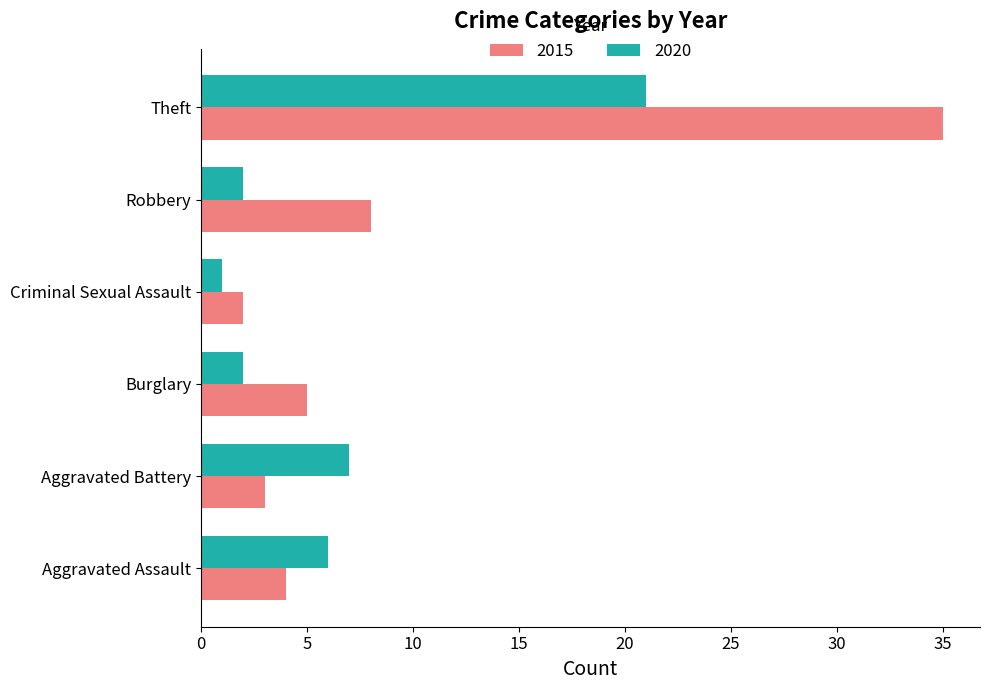

Is the value of 2015 at Aggravated Battery greater than the value of 2020 at Aggravated Battery?

No